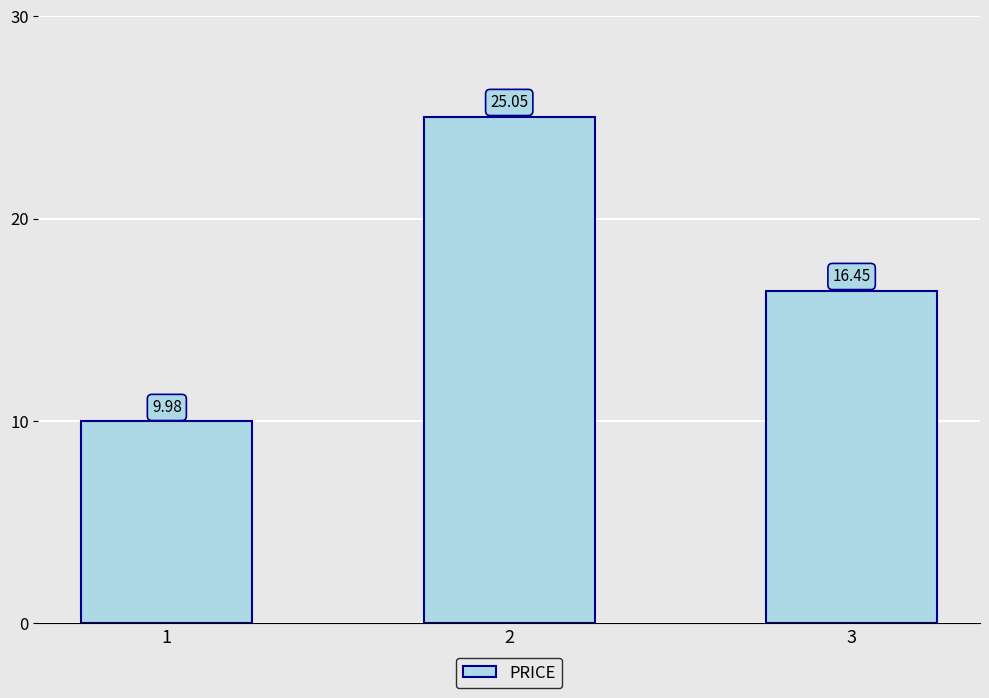

Which category has the highest value across all series?

2